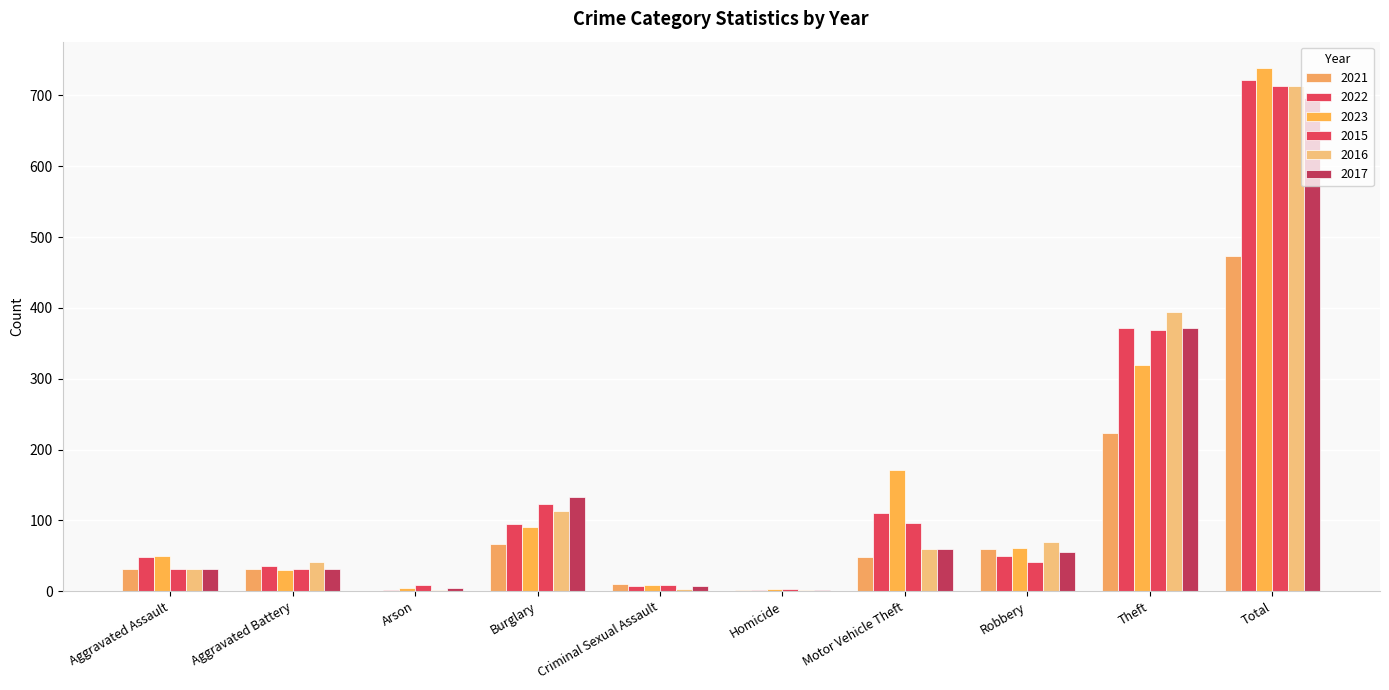

Reading left to right, transcribe all the data shown in this chart.

2021: Aggravated Assault=32	Aggravated Battery=31	Arson=0	Burglary=67	Criminal Sexual Assault=10	Homicide=2	Motor Vehicle Theft=49	Robbery=59	Theft=224	Total=474
2022: Aggravated Assault=48	Aggravated Battery=36	Arson=2	Burglary=95	Criminal Sexual Assault=7	Homicide=2	Motor Vehicle Theft=110	Robbery=50	Theft=372	Total=722
2023: Aggravated Assault=50	Aggravated Battery=30	Arson=5	Burglary=91	Criminal Sexual Assault=9	Homicide=3	Motor Vehicle Theft=171	Robbery=61	Theft=319	Total=739
2015: Aggravated Assault=32	Aggravated Battery=31	Arson=9	Burglary=123	Criminal Sexual Assault=9	Homicide=3	Motor Vehicle Theft=96	Robbery=41	Theft=369	Total=713
2016: Aggravated Assault=32	Aggravated Battery=41	Arson=1	Burglary=113	Criminal Sexual Assault=3	Homicide=2	Motor Vehicle Theft=59	Robbery=69	Theft=394	Total=714
2017: Aggravated Assault=32	Aggravated Battery=32	Arson=5	Burglary=133	Criminal Sexual Assault=7	Homicide=2	Motor Vehicle Theft=59	Robbery=55	Theft=372	Total=697